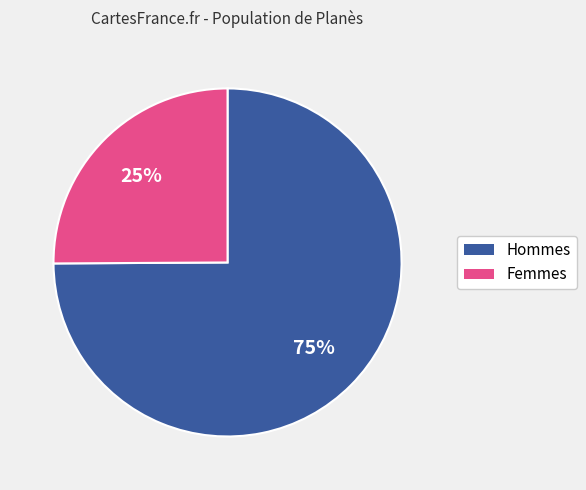

Does any single category account for the majority?

Yes